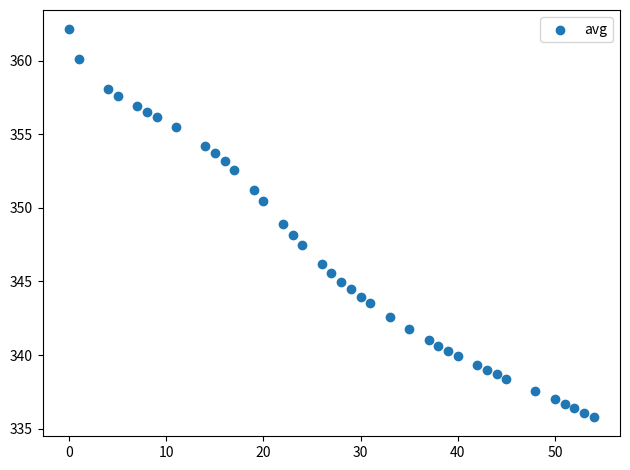

What is the range of X values (max minus min)?

54.0